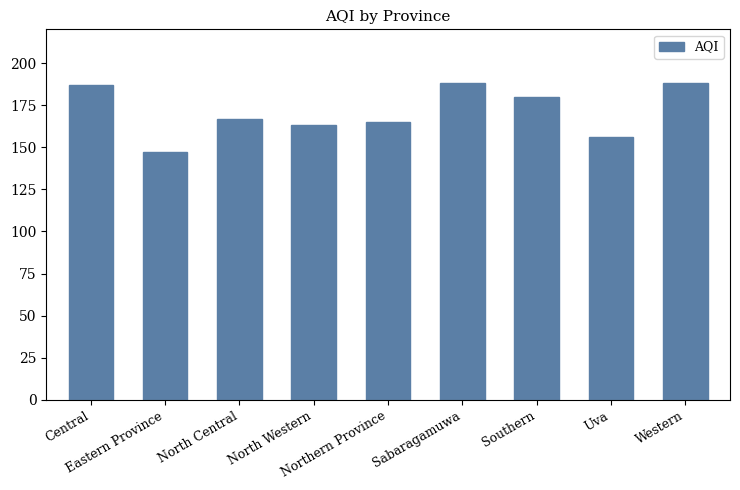

What is the sum of the values at Sabaragamuwa and Southern?

368